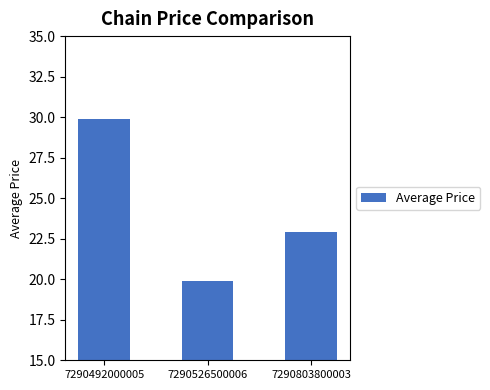

Where does the data first go above 22?

7290492000005